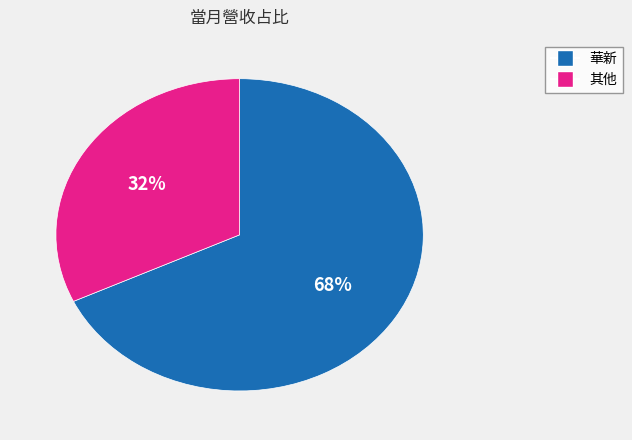

To the nearest percent, what is the average slice percentage?

50%